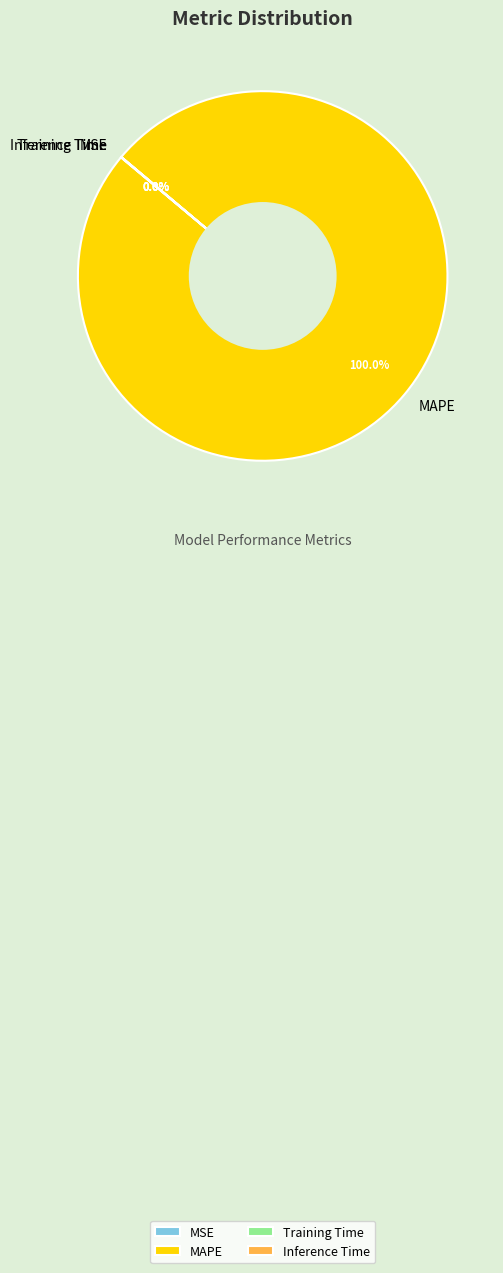

Is there any slice that represents more than half of the pie?

Yes